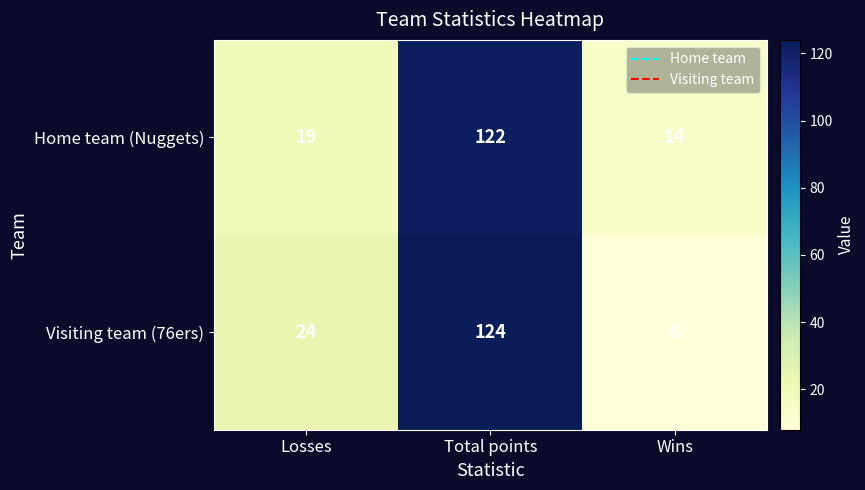

Where is Visiting team (76ers) nearest to the value 66?

Losses